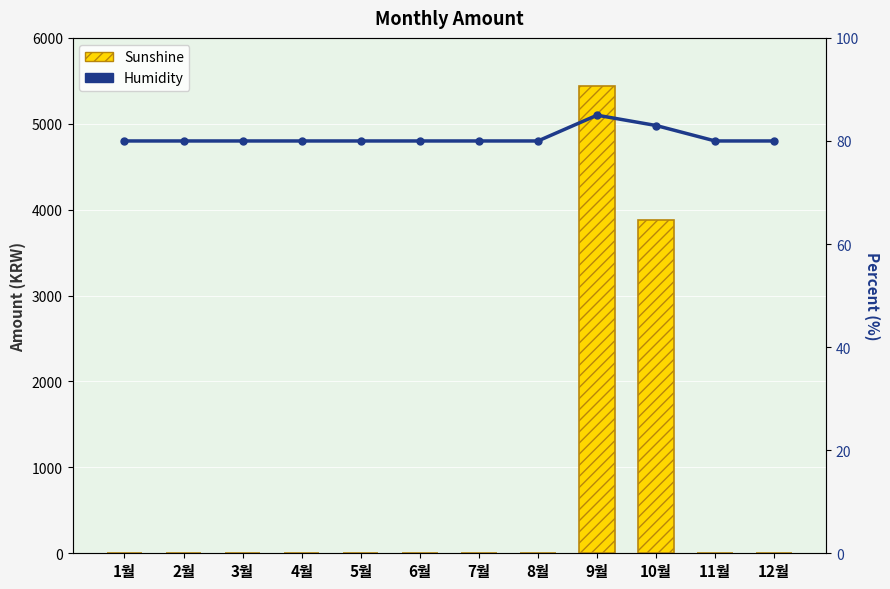

Are the bars horizontal?

No